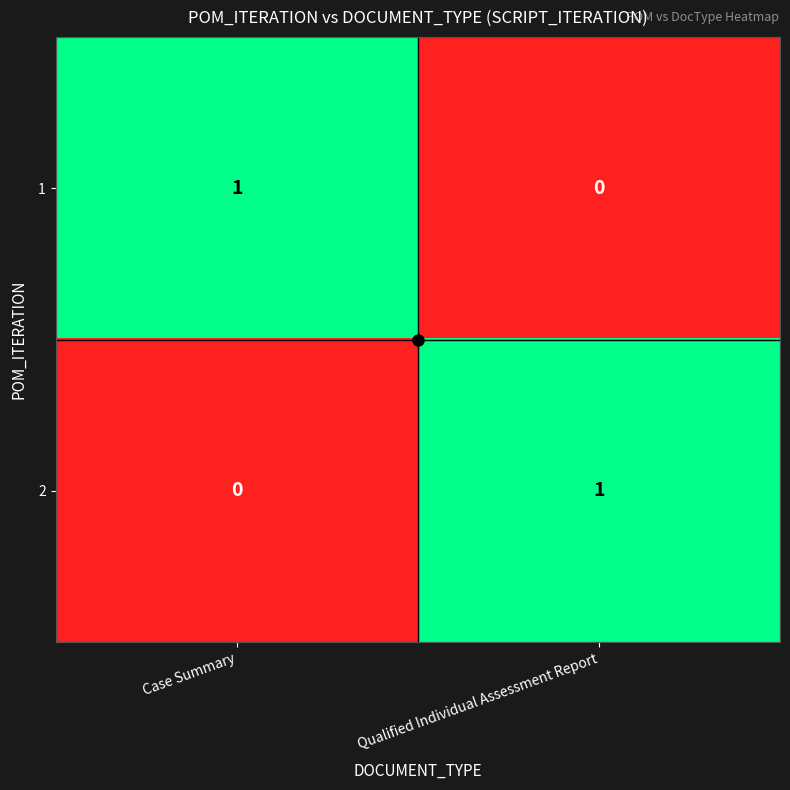

At which label is 2 closest to 0?

Case Summary